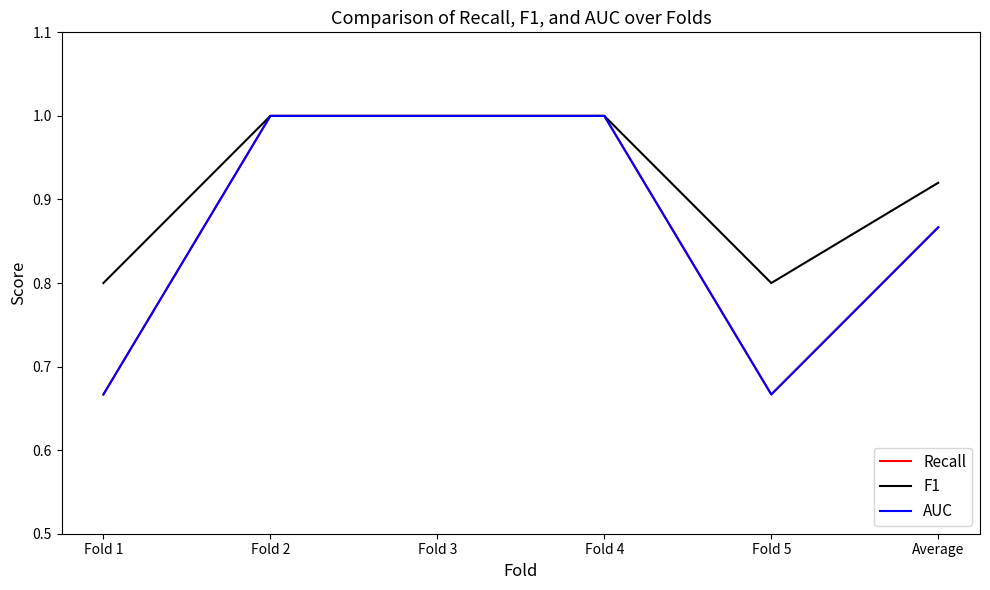

Does the chart have visible grid lines?

No